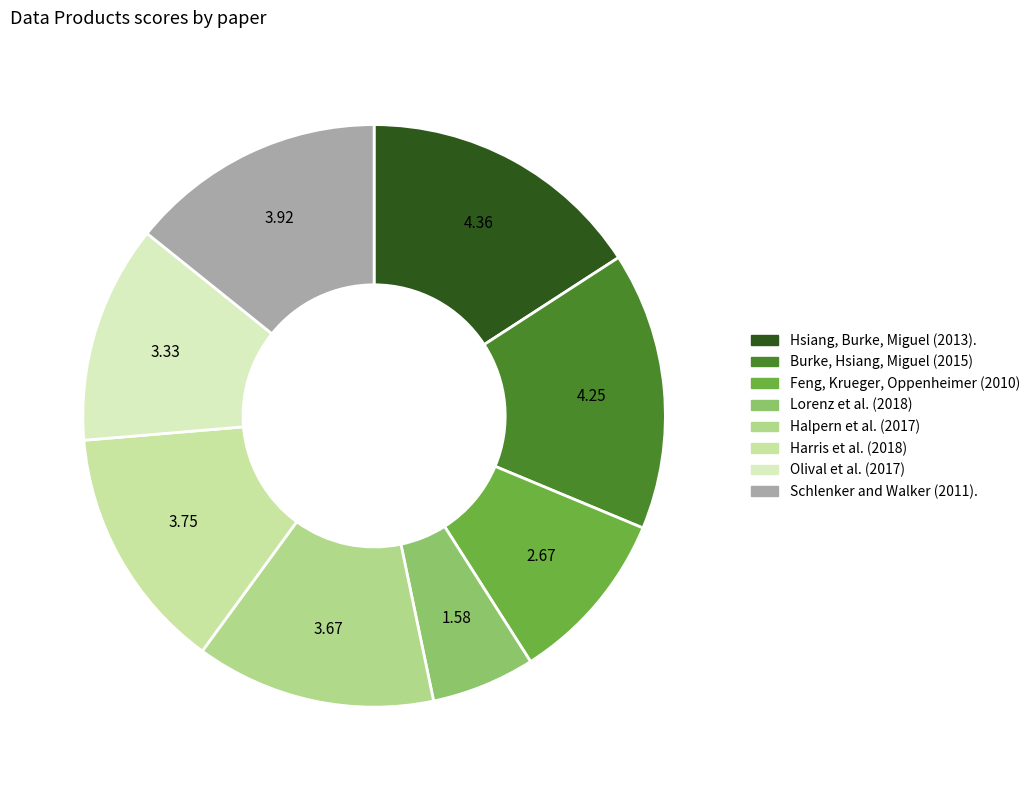

Is there any slice that represents more than half of the pie?

No